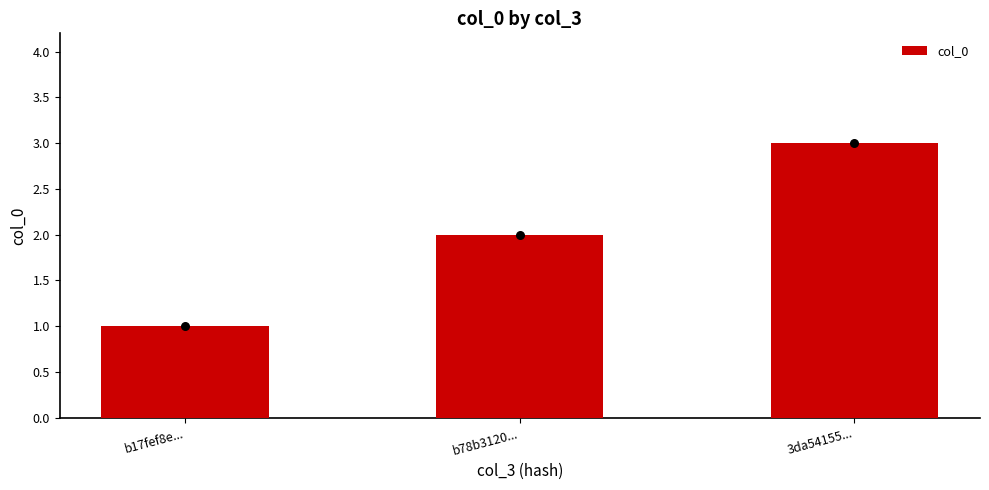

Which has a higher value, b17fef8e... or 3da54155...?

3da54155...